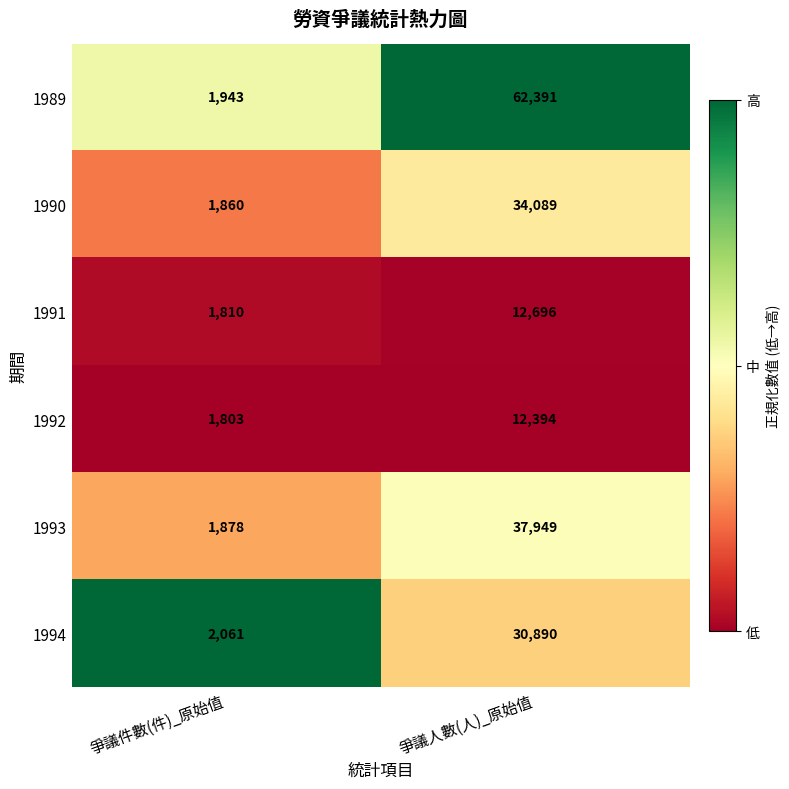

What is the smallest value displayed?

1803